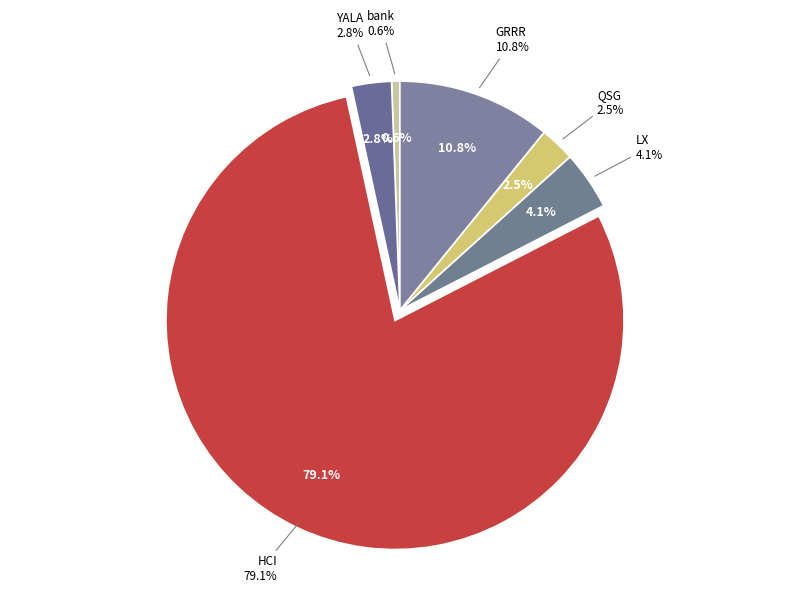

To the nearest percent, what is the average slice percentage?

17%